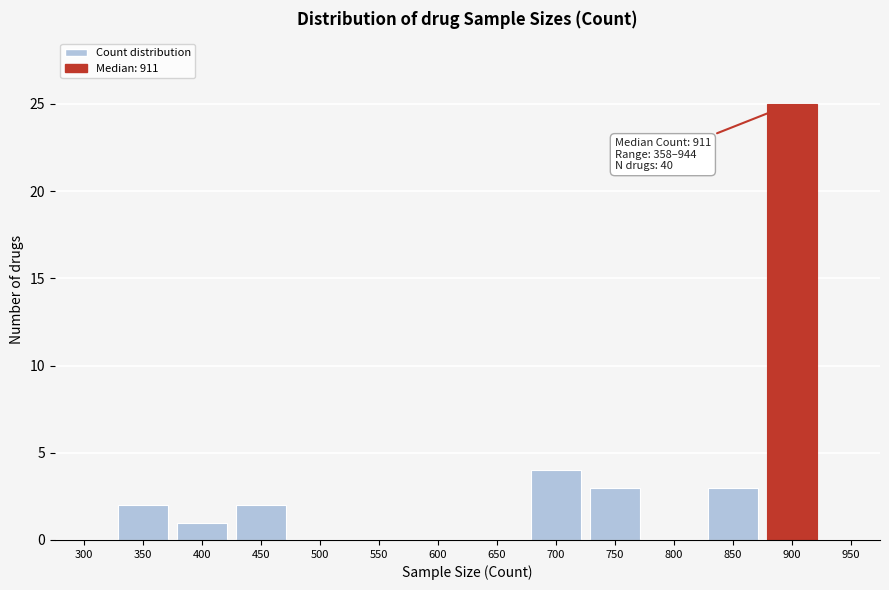

Reading left to right, extract all data points from this chart.

300=0	350=2	400=1	450=2	500=0	550=0	600=0	650=0	700=4	750=3	800=0	850=3	900=25	950=0